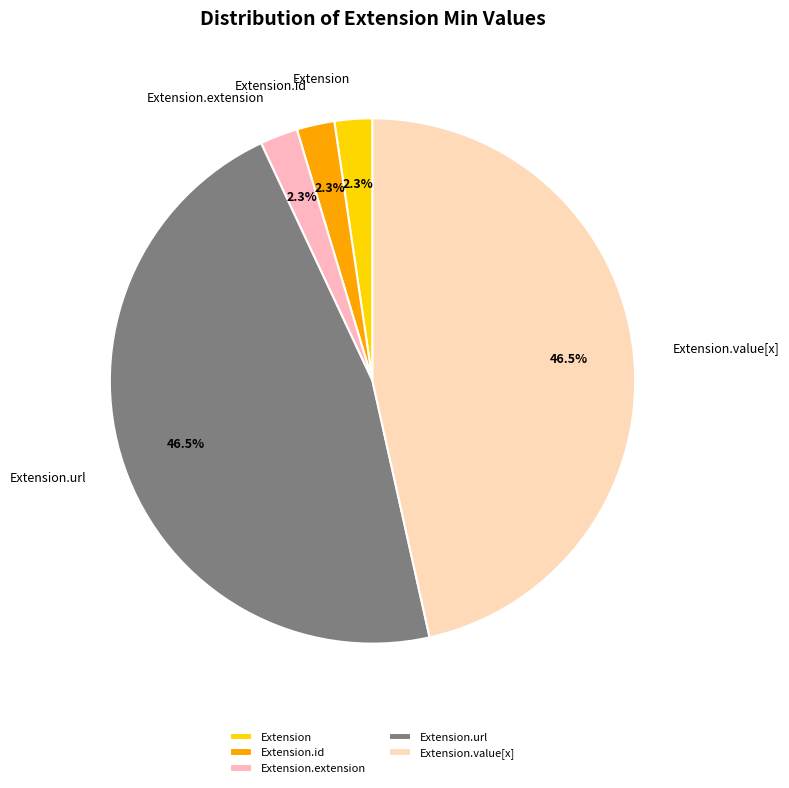

Does Extension.value[x] account for over 50% of the chart?

No